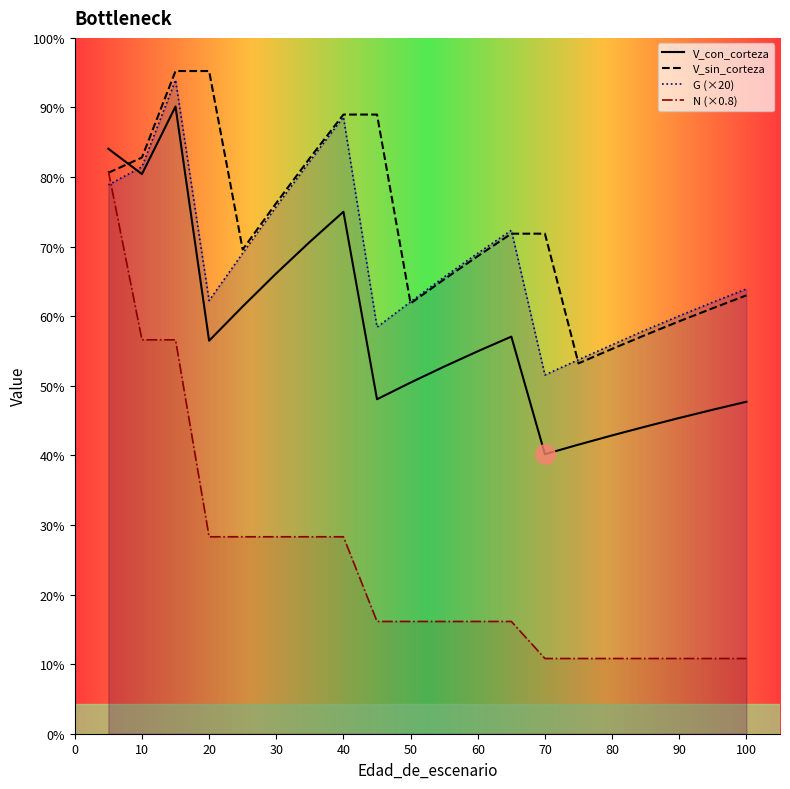

Rank the categories by G value from lowest to highest.

70, 75, 80, 85, 45, 90, 95, 50, 20, 100, 55, 25, 60, 65, 30, 5, 10, 35, 40, 15